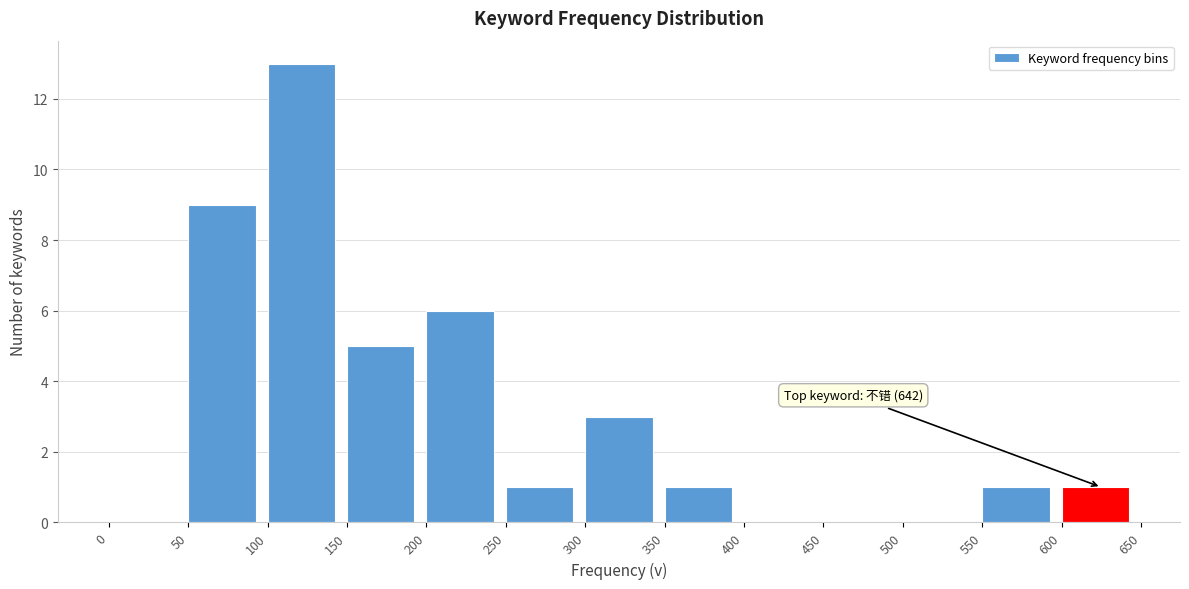

Over which range of the x-axis is the bar tallest?

100 to 150